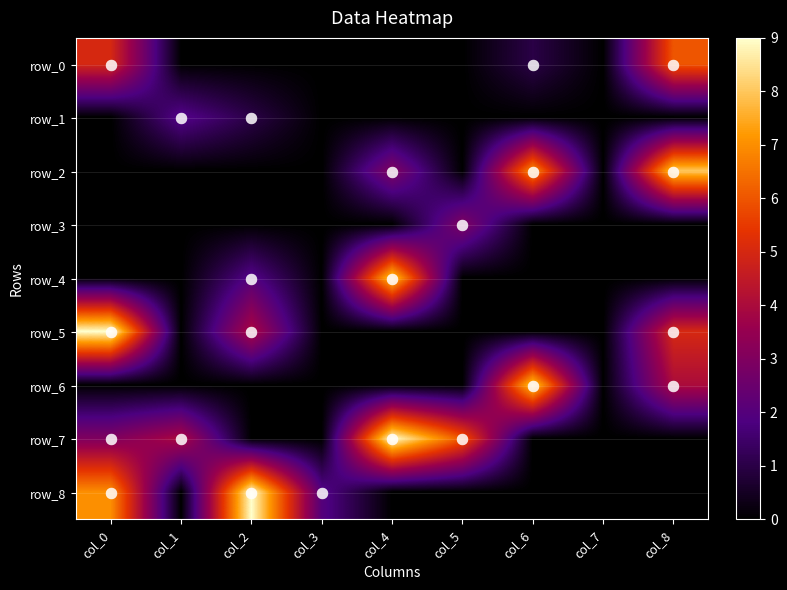

Reading left to right, list all the values displayed in this chart.

row_0: col_0=5	col_1=0	col_2=0	col_3=0	col_4=0	col_5=0	col_6=1	col_7=0	col_8=6
row_1: col_0=0	col_1=2	col_2=1	col_3=0	col_4=0	col_5=0	col_6=0	col_7=0	col_8=0
row_2: col_0=0	col_1=0	col_2=0	col_3=0	col_4=3	col_5=0	col_6=7	col_7=0	col_8=8
row_3: col_0=0	col_1=0	col_2=0	col_3=0	col_4=0	col_5=3	col_6=0	col_7=0	col_8=0
row_4: col_0=0	col_1=0	col_2=2	col_3=0	col_4=8	col_5=0	col_6=0	col_7=0	col_8=0
row_5: col_0=9	col_1=0	col_2=4	col_3=0	col_4=0	col_5=0	col_6=0	col_7=0	col_8=5
row_6: col_0=0	col_1=0	col_2=0	col_3=0	col_4=0	col_5=0	col_6=8	col_7=0	col_8=4
row_7: col_0=3	col_1=4	col_2=0	col_3=0	col_4=9	col_5=6	col_6=0	col_7=0	col_8=0
row_8: col_0=7	col_1=0	col_2=9	col_3=2	col_4=0	col_5=0	col_6=0	col_7=0	col_8=0